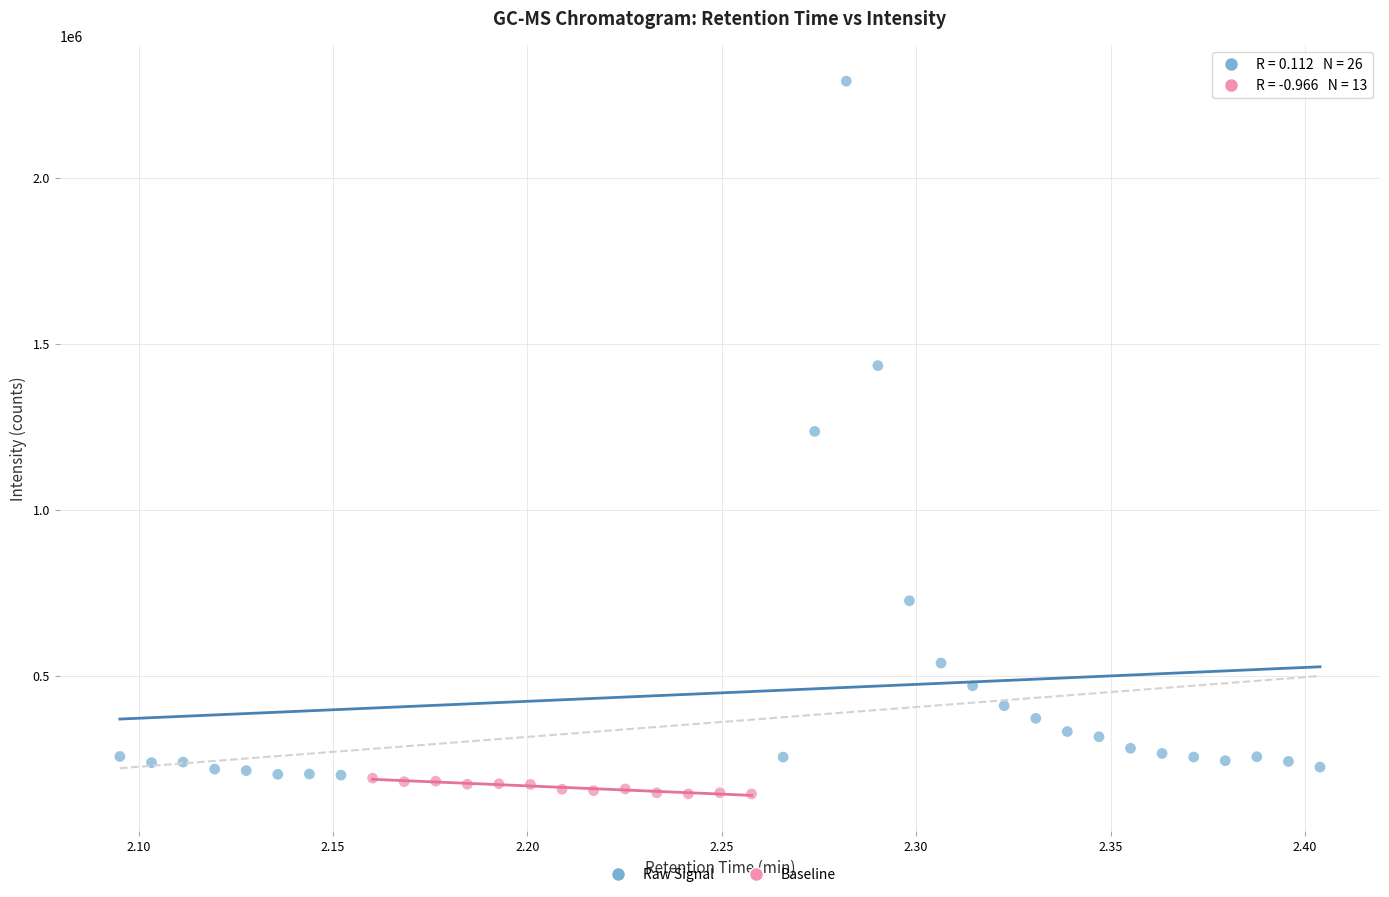

Which series contains the highest Y value?

Raw Signal